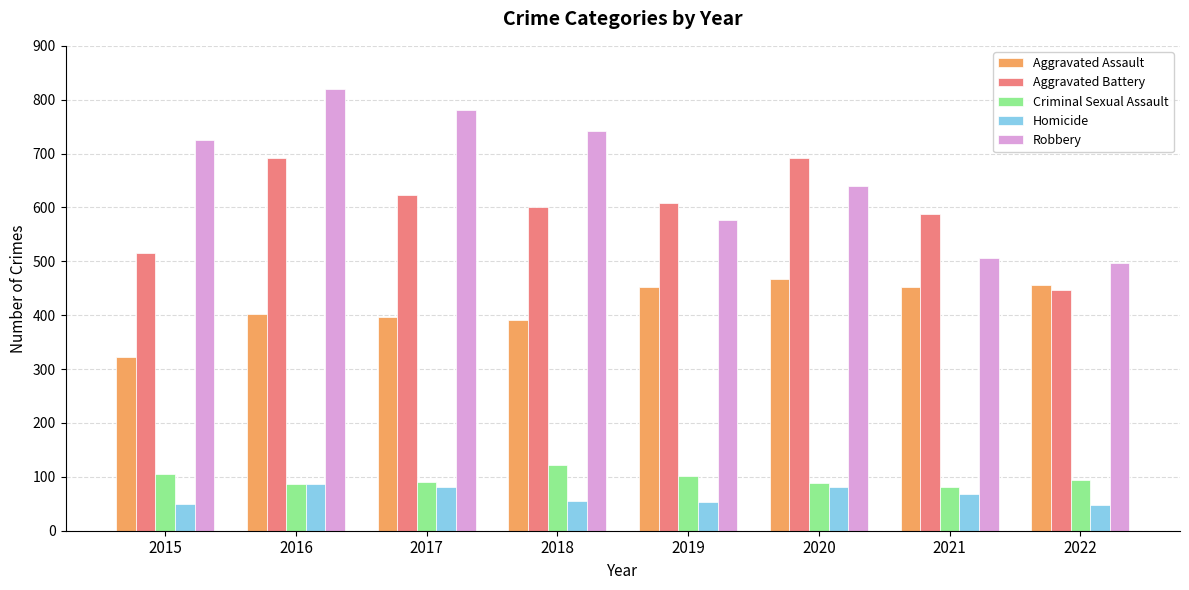

What is the total value across all series at 2020?

1967